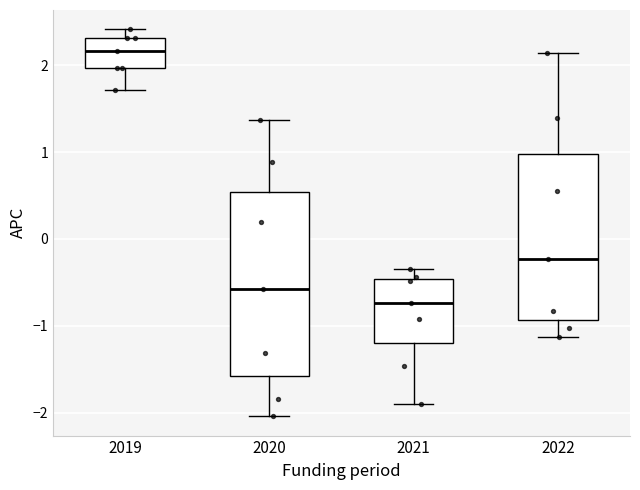

Reading left to right, transcribe this box plot: for each box, give where its median line is, the range the box spans, and where its two whiskers end, as read against the y-axis. The values are not printed on the chart, so give them approximately, as read against the axis.

2019: median 2.2, box 2.0 to 2.3, whiskers 1.7 to 2.4
2020: median -0.6, box -1.6 to 0.5, whiskers -2.0 to 1.4
2021: median -0.7, box -1.2 to -0.5, whiskers -1.9 to -0.3
2022: median -0.2, box -0.9 to 1.0, whiskers -1.1 to 2.1